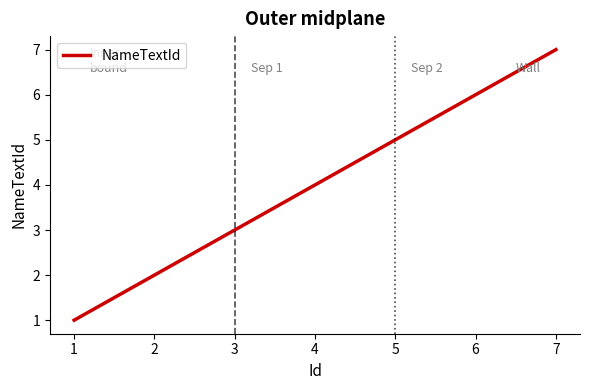

What is the difference between the second highest and second lowest values?

4